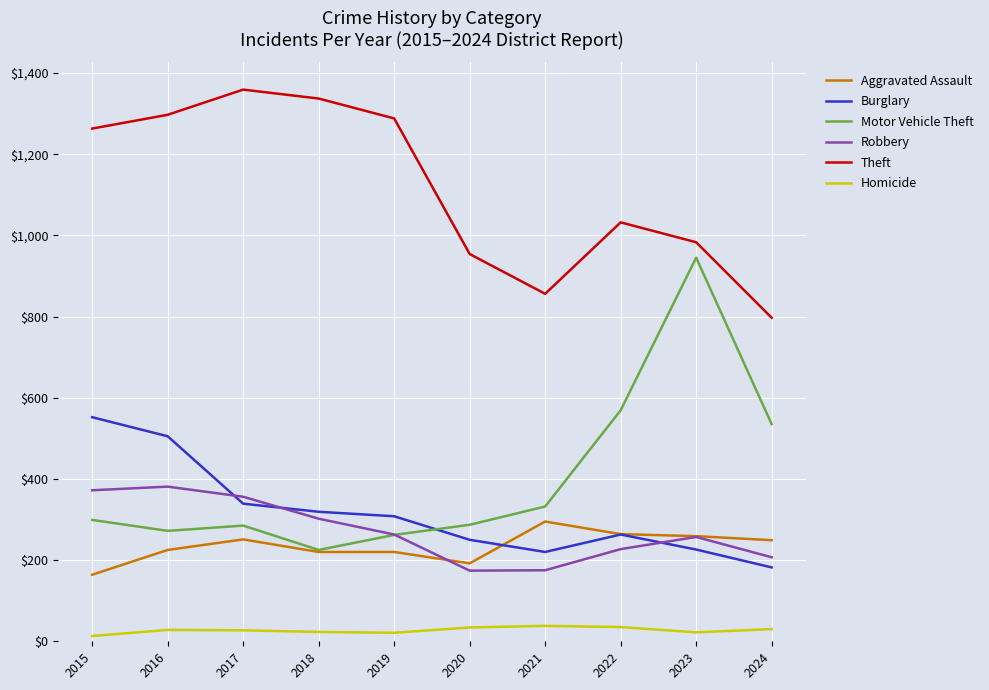

Does the chart display data point markers on the line(s)?

No